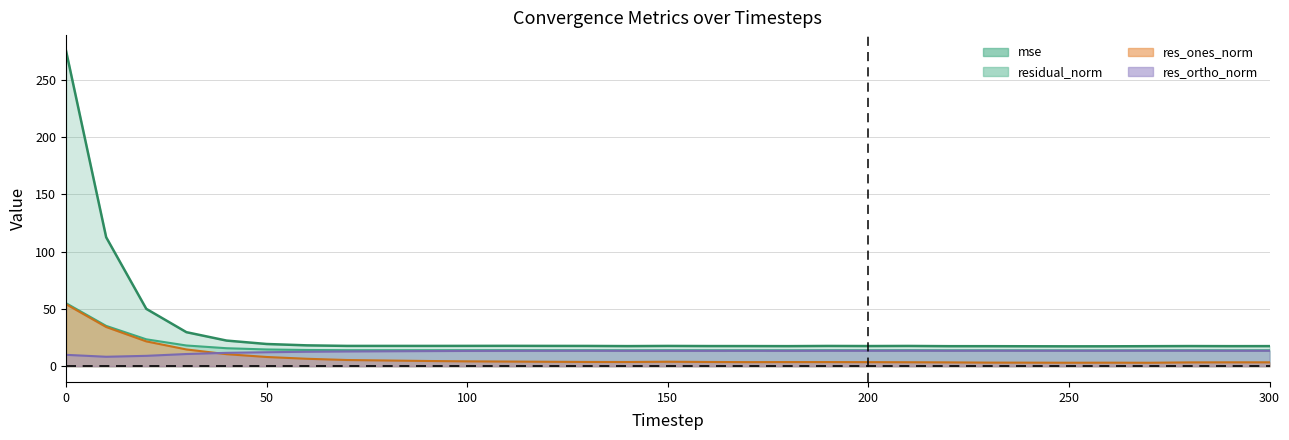

Rank the categories by res_ones_norm value from lowest to highest.

270, 250, 260, 240, 230, 280, 220, 300, 290, 210, 200, 170, 190, 180, 140, 160, 130, 120, 150, 110, 100, 90, 80, 70, 60, 50, 40, 30, 20, 10, 0